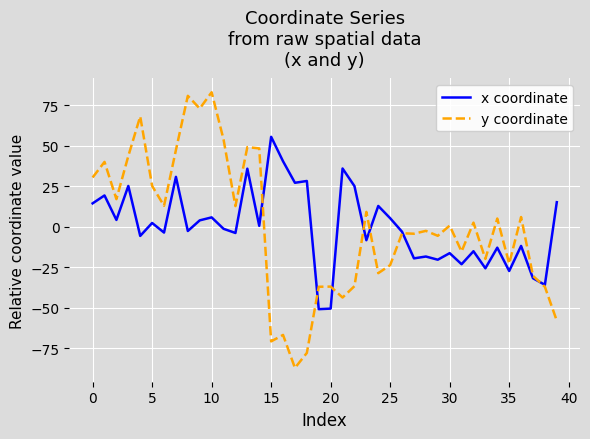

What is the highest value of the y coordinate series?

83.1